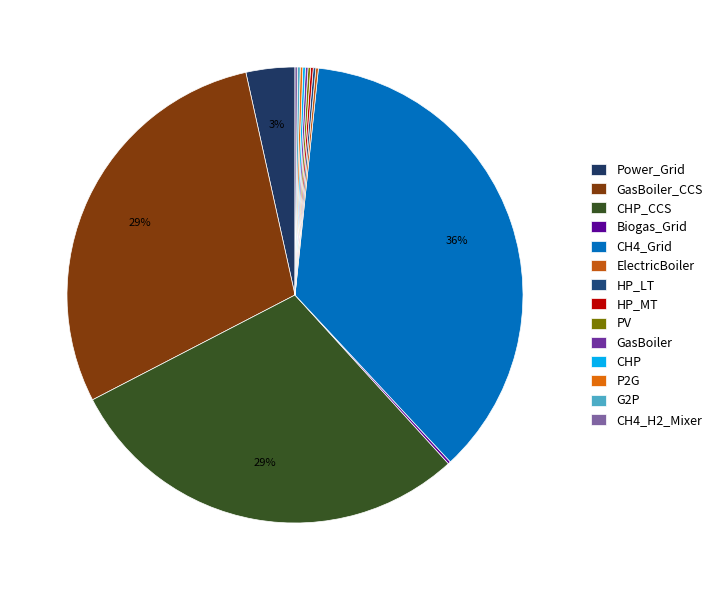

How much of the chart is everything except G2P?

99.8%